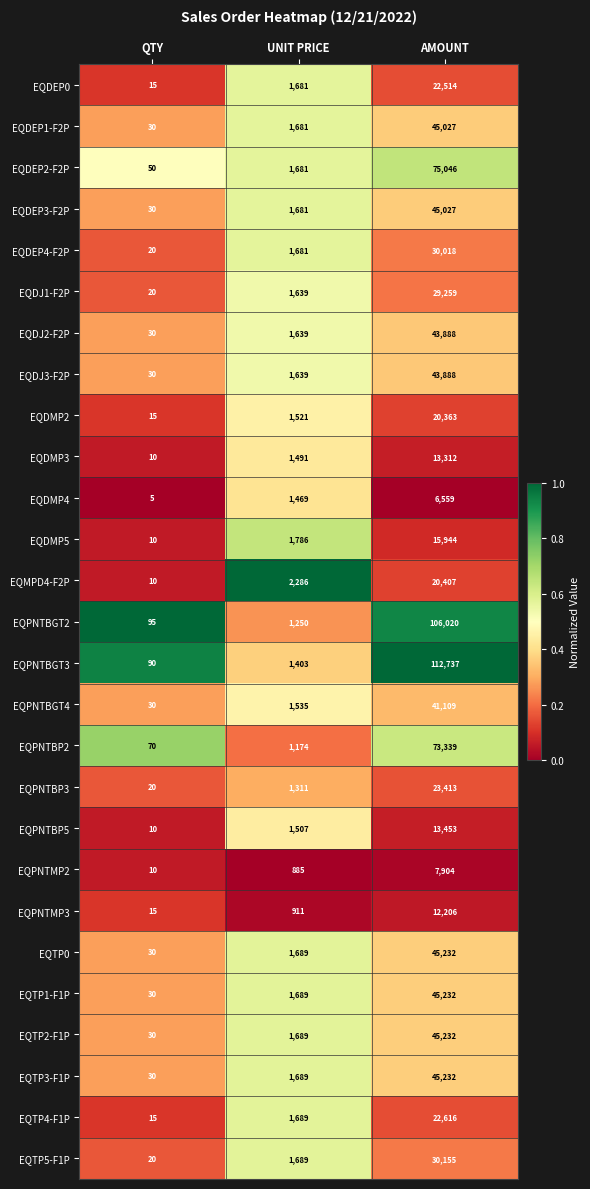

Which label corresponds to the smallest value in the chart?

QTY